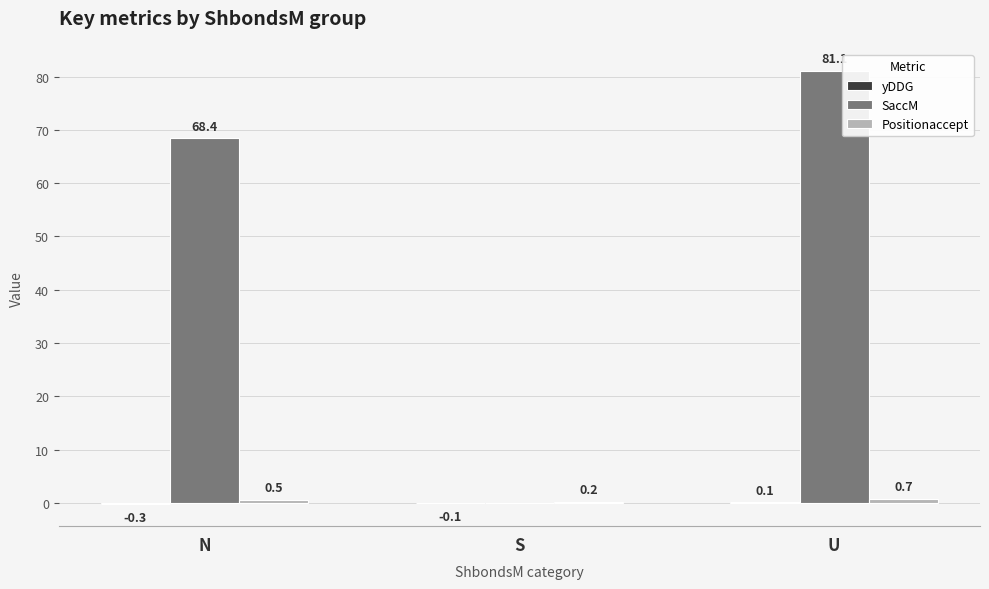

True or false: SaccM has a value of 81.1 at U.

True